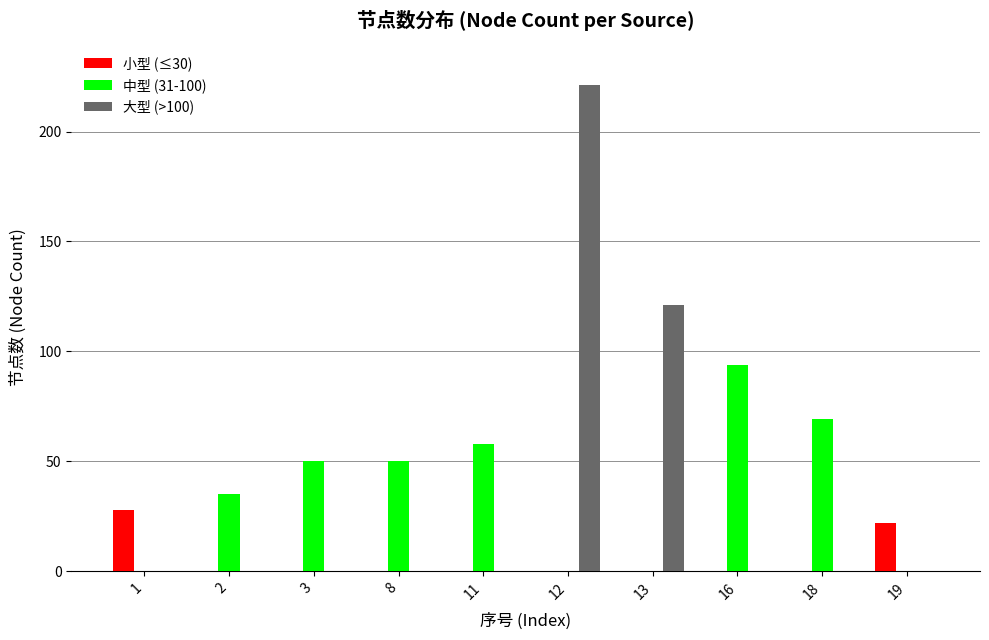

Which series changed the most between 11 and 13?

大型 (>100)